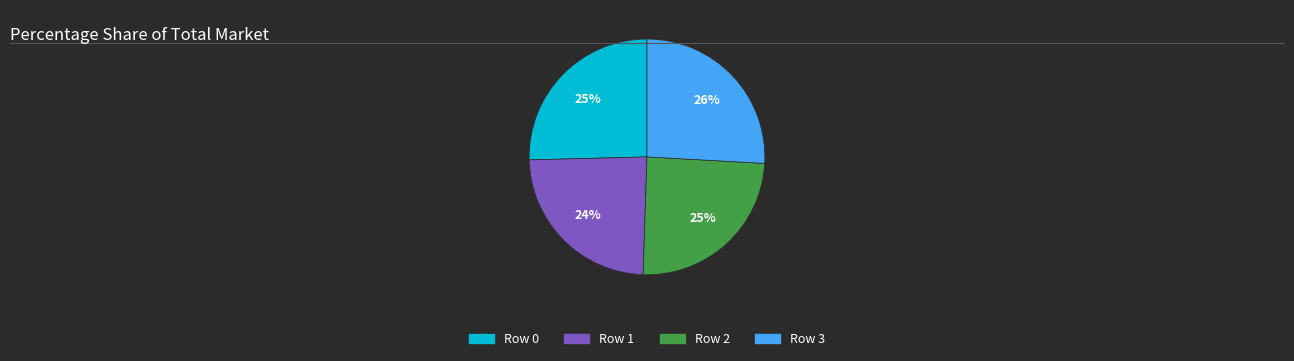

To the nearest percent, what is the average slice percentage?

25%